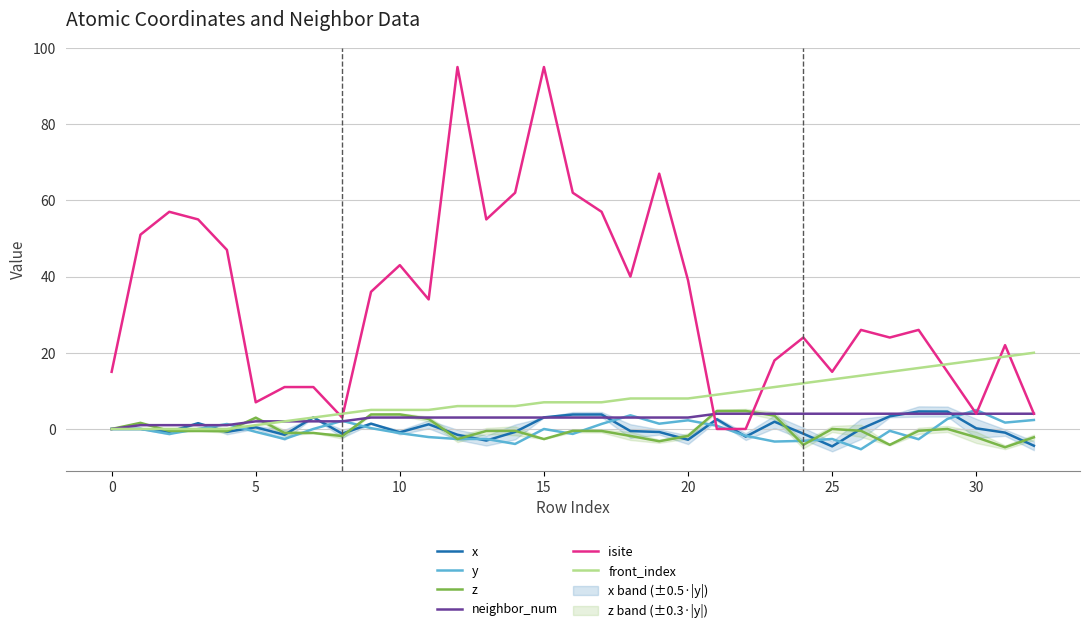

What is the label of the 24th point from the left?

23